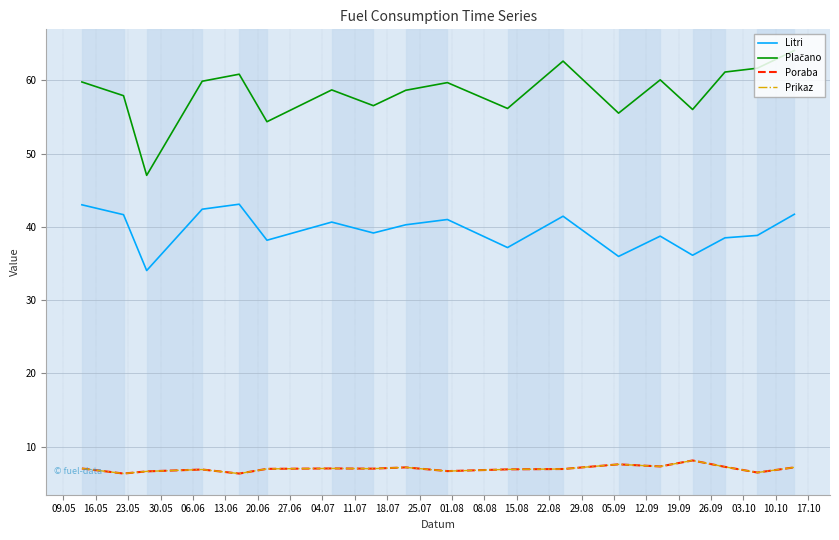

Does the chart have visible grid lines?

Yes